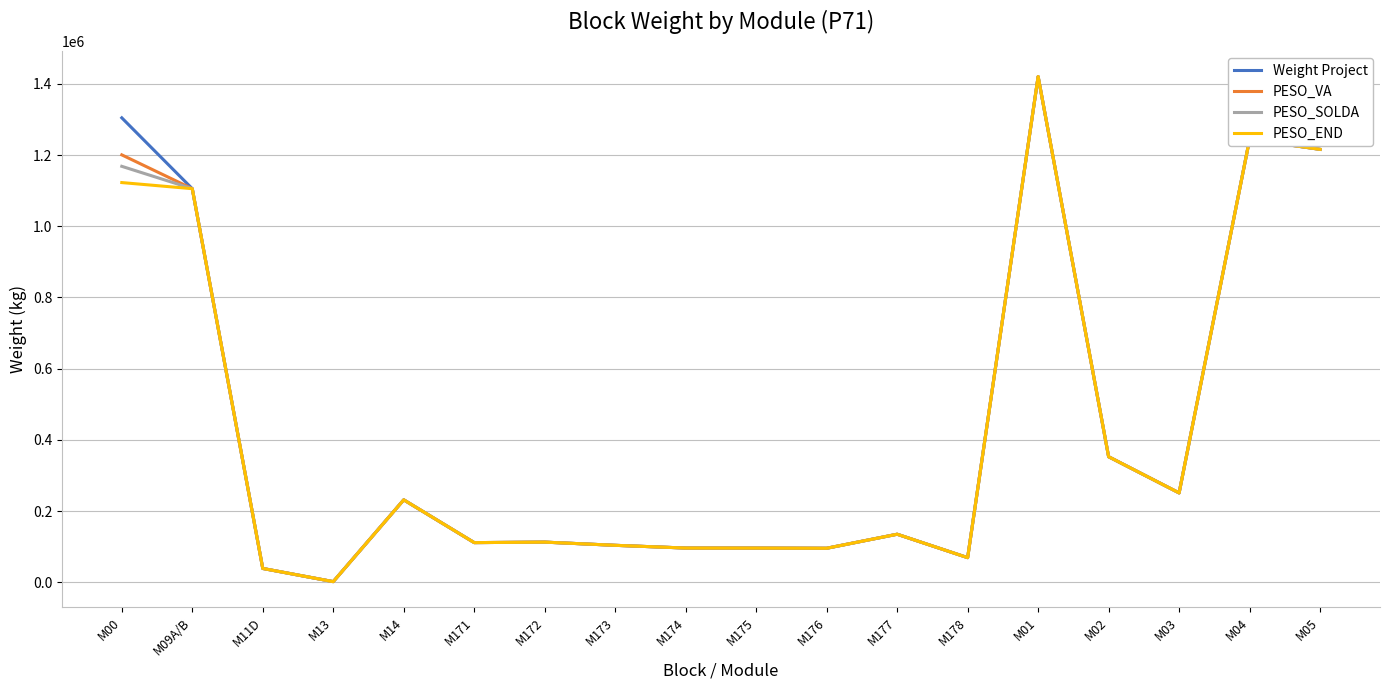

How many lines are shown in the chart?

4